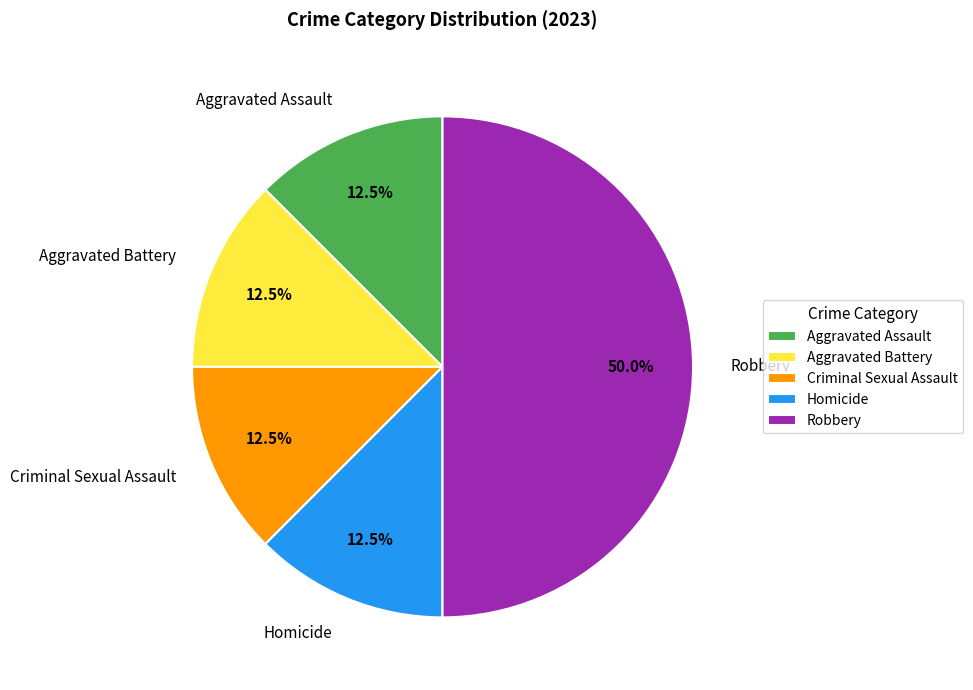

Approximately how many times larger is the value at Homicide compared to Aggravated Battery?

1.0